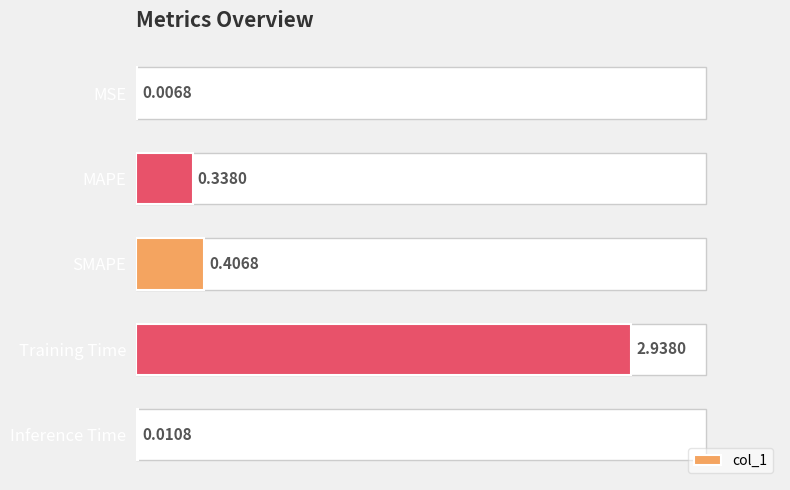

Does the chart contain stacked bars?

No